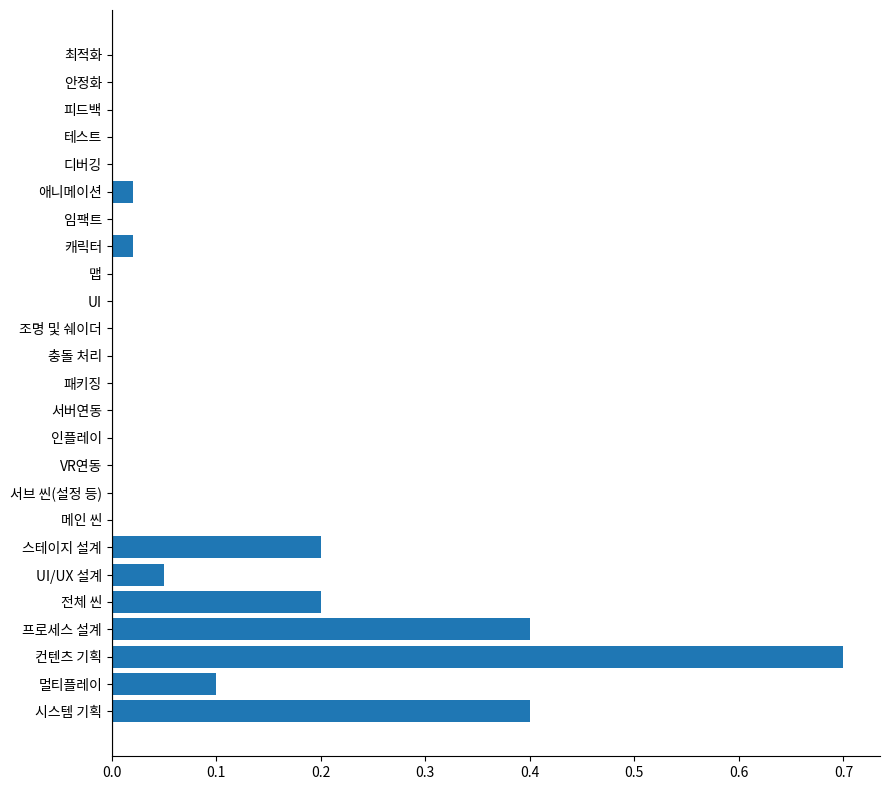

Which label corresponds to the largest value in the chart?

컨텐츠 기획